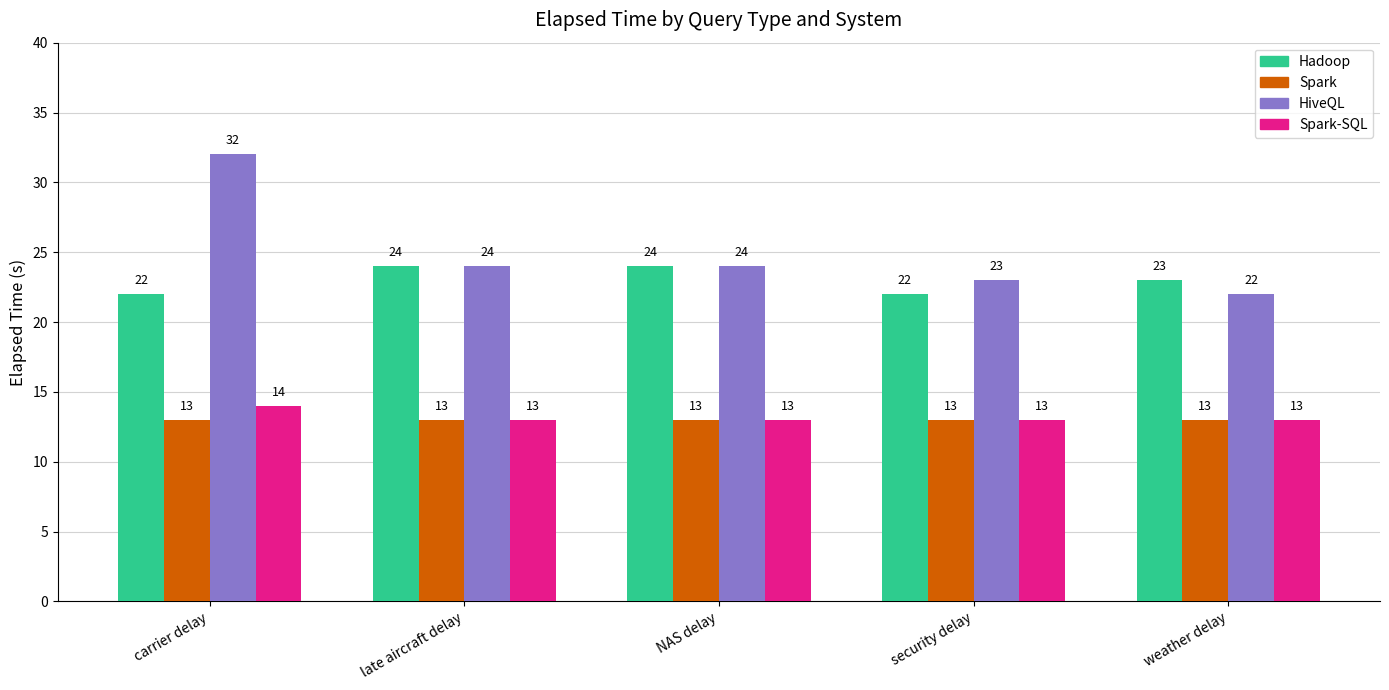

Which series has the largest range (max minus min)?

HiveQL